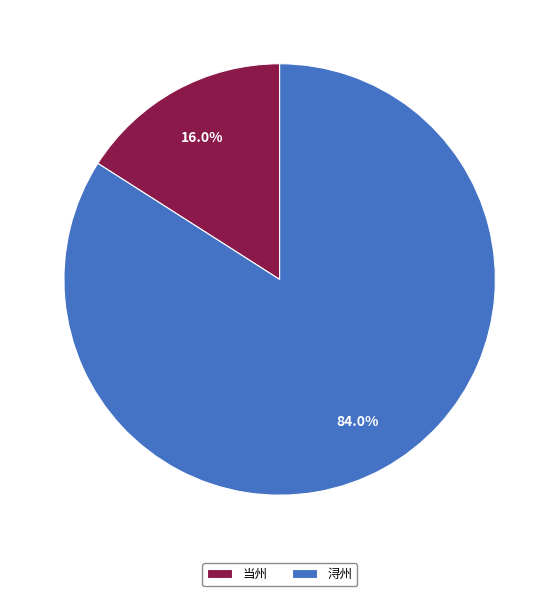

Between 当州 and 浔州, which is larger?

浔州